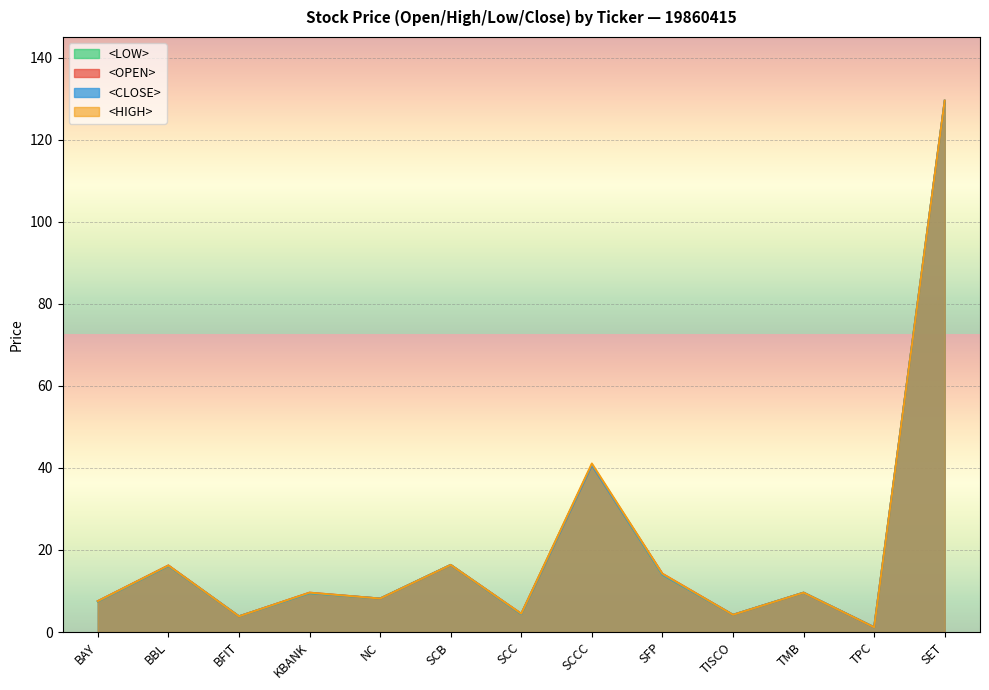

Reading left to right, transcribe all the data shown in this chart.

<OPEN>: BAY=7.5	BBL=16.2	BFIT=3.8	KBANK=9.6	NC=8.2	SCB=16.4	SCC=4.5	SCCC=40.7	SFP=14.2	TISCO=4.2	TMB=9.6	TPC=1.2	SET=129.5
<HIGH>: BAY=7.5	BBL=16.2	BFIT=3.8	KBANK=9.6	NC=8.2	SCB=16.4	SCC=4.5	SCCC=41.1	SFP=14.2	TISCO=4.2	TMB=9.6	TPC=1.2	SET=129.5
<LOW>: BAY=7.5	BBL=16.1	BFIT=3.8	KBANK=9.5	NC=8.2	SCB=16.4	SCC=4.4	SCCC=40.7	SFP=14.0	TISCO=4.2	TMB=9.6	TPC=1.2	SET=129.5
<CLOSE>: BAY=7.5	BBL=16.1	BFIT=3.8	KBANK=9.5	NC=8.2	SCB=16.4	SCC=4.4	SCCC=40.7	SFP=14.0	TISCO=4.2	TMB=9.6	TPC=1.2	SET=129.5